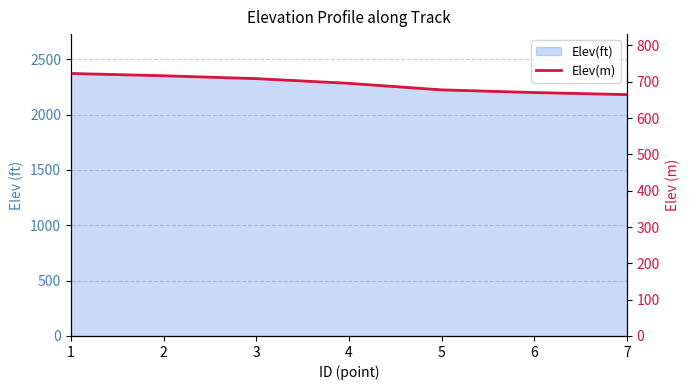

Reading left to right, transcribe all the data shown in this chart.

1=722.6	2=716.4	3=708.5	4=695.5	5=677.5	6=670.2	7=664.5